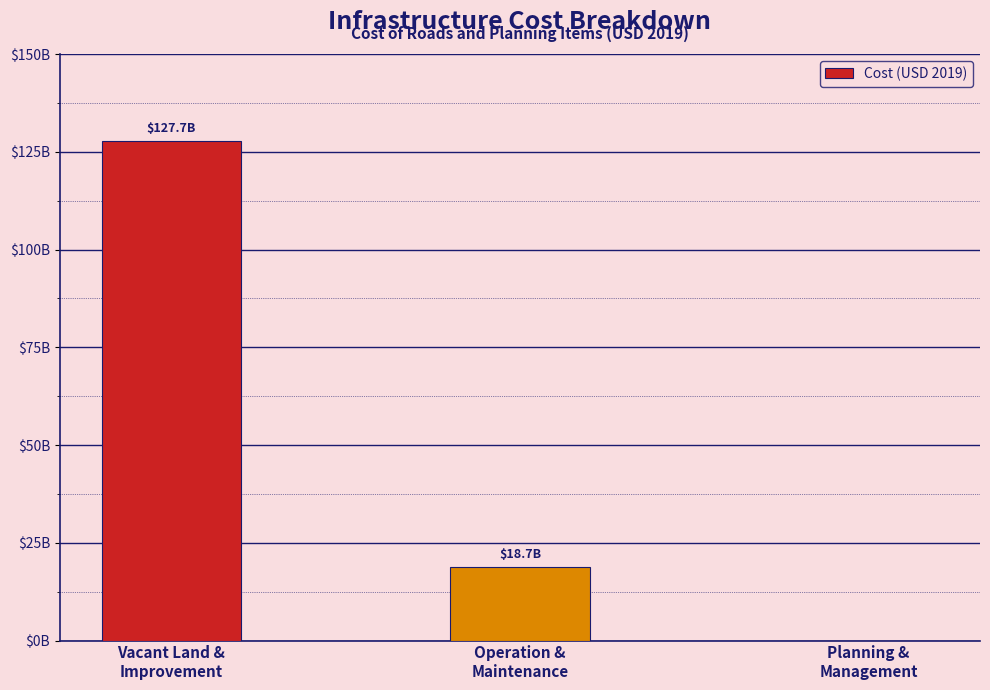

What is the ratio of the value at Operation &
Maintenance to the value at Vacant Land &
Improvement?

0.1